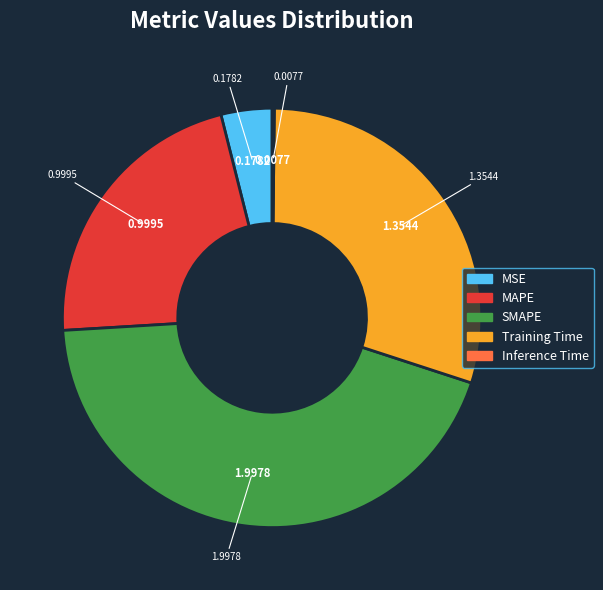

What is the largest slice in the pie chart?

SMAPE